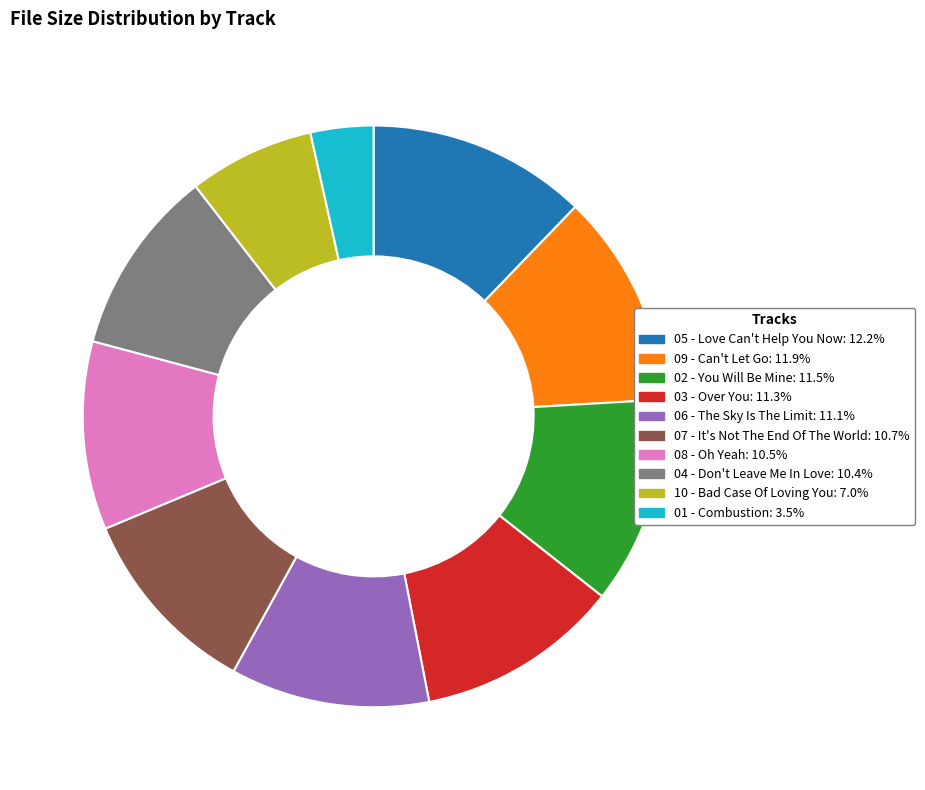

Is there any slice that represents more than half of the pie?

No